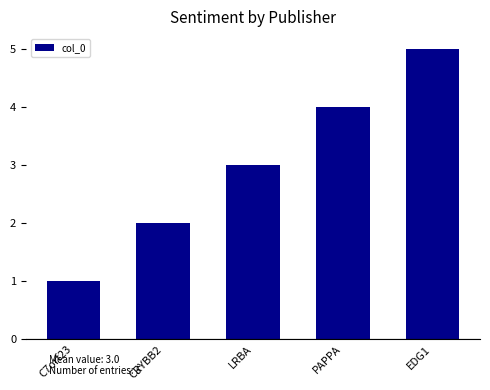

How many values are below 3?

2